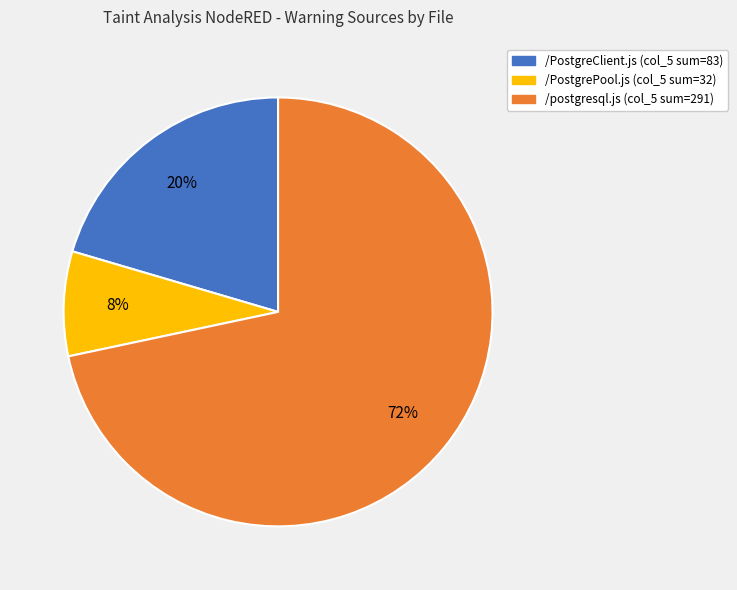

Count the number of slices in the pie.

3